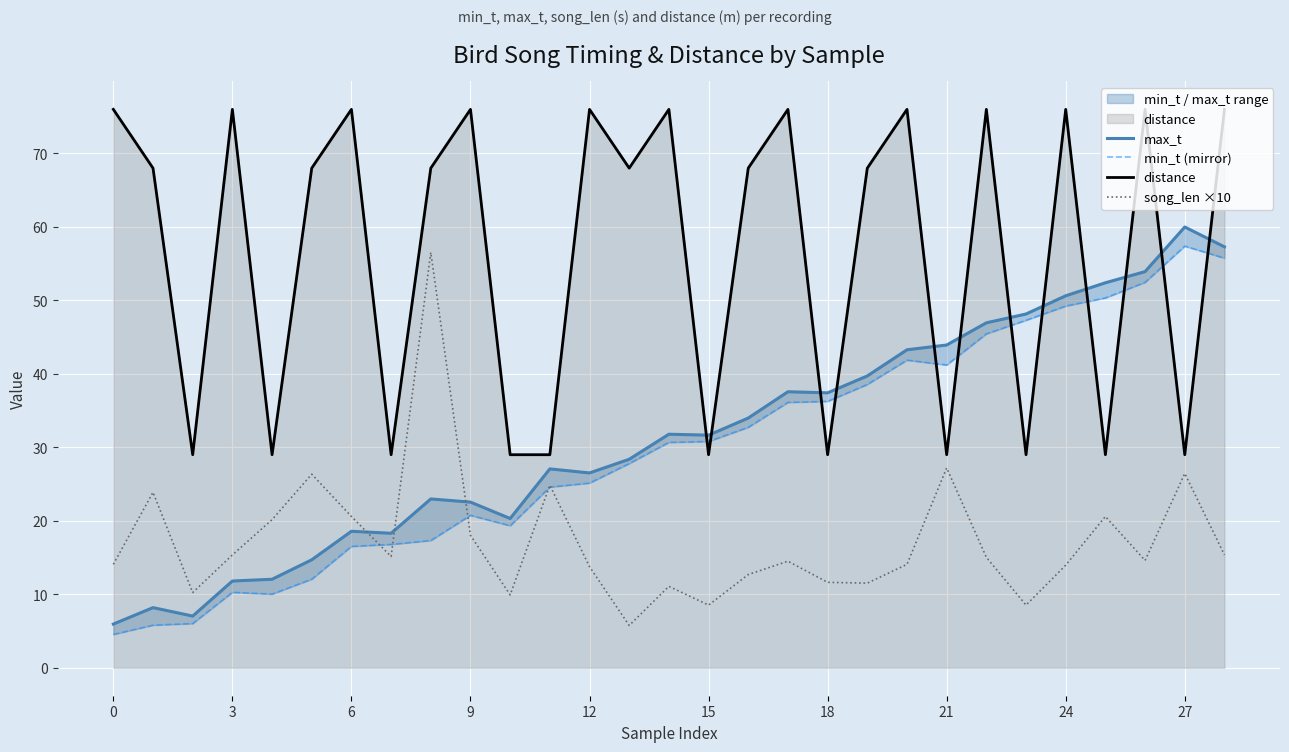

Rank the series at 0 from lowest to highest value.

min_t (mirror), max_t, song_len ×10, distance